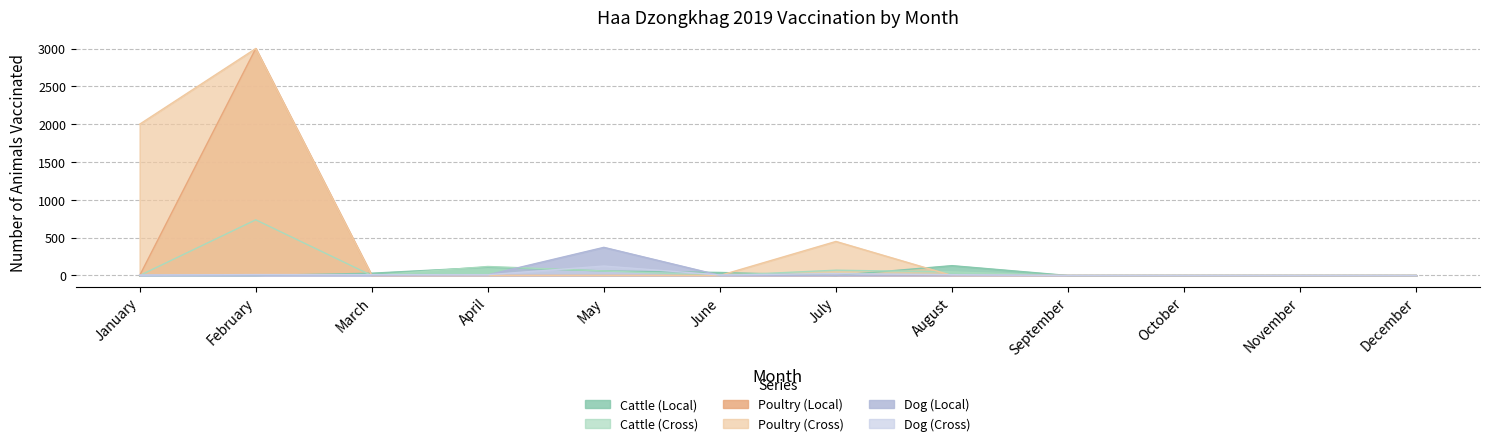

Reading left to right, transcribe all the data shown in this chart.

Cattle (Local): January=0	February=0	March=30	April=109	May=60	June=40	July=0	August=130	September=0	October=0	November=0	December=0
Cattle (Cross): January=0	February=736	March=0	April=119	May=60	June=0	July=70	August=47	September=0	October=0	November=0	December=0
Poultry (Local): January=0	February=3000	March=0	April=0	May=0	June=0	July=0	August=0	September=0	October=0	November=0	December=0
Poultry (Cross): January=2000	February=3000	March=0	April=0	May=0	June=0	July=450	August=0	September=0	October=0	November=0	December=0
Dog (Local): January=2	February=4	March=4	April=8	May=372	June=2	July=2	August=6	September=0	October=0	November=0	December=0
Dog (Cross): January=6	February=12	March=11	April=10	May=125	June=7	July=24	August=11	September=0	October=0	November=0	December=0